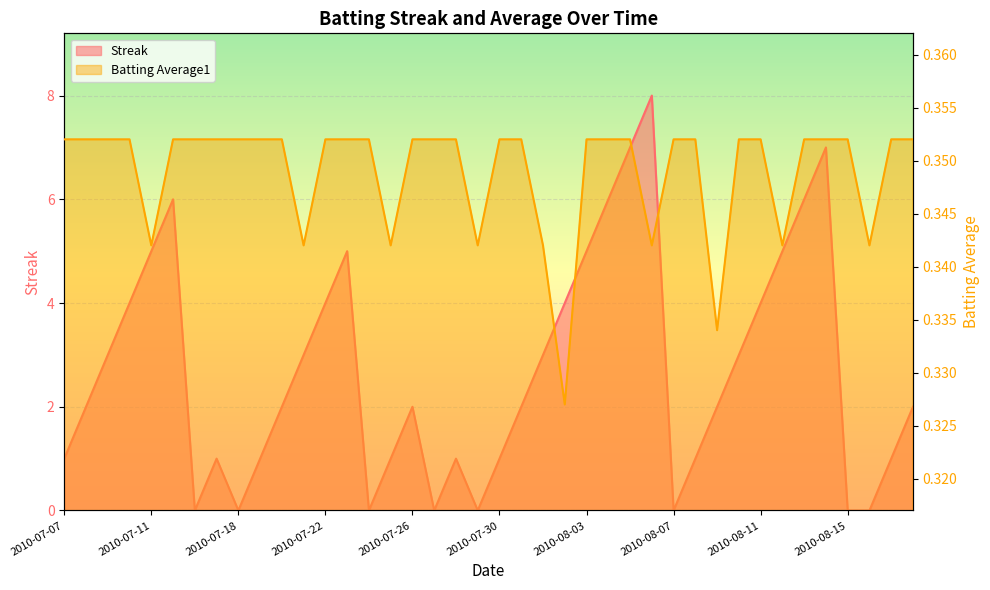

What are all the series names shown in the legend?

Streak, Batting Average1